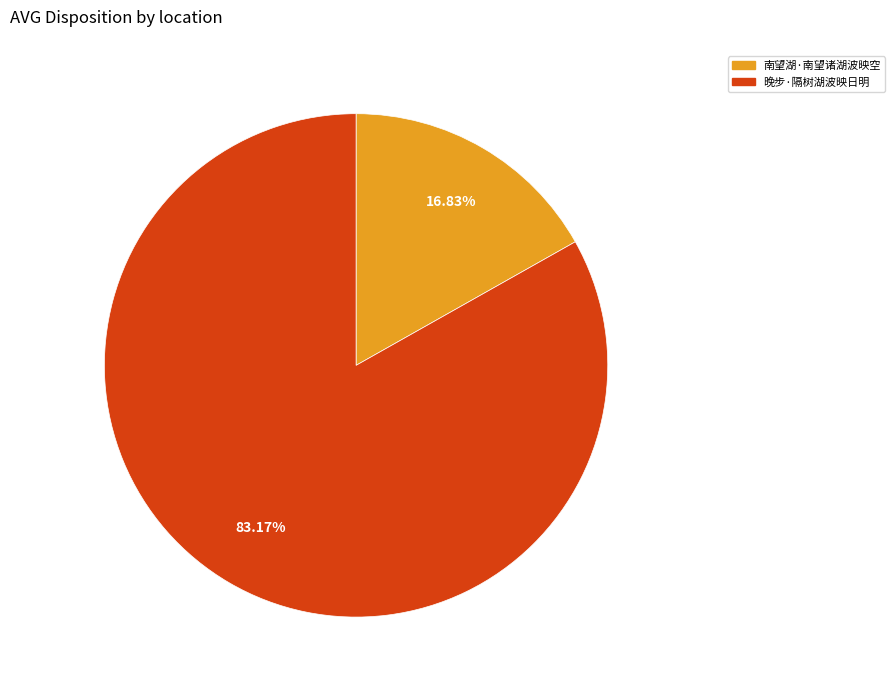

What percentage do 晚步·隔树湖波映日明 and 南望湖·南望诸湖波映空 together represent?

100.0%